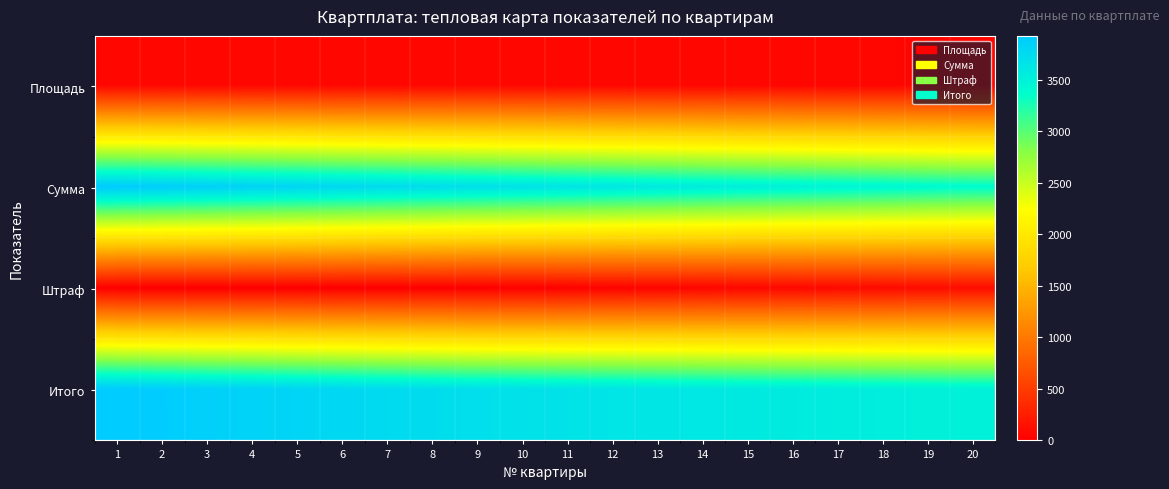

Reading left to right, list all the values displayed in this chart.

Площадь: 1=70.0	2=69.5	3=69.0	4=68.5	5=68.0	6=67.5	7=67.0	8=66.5	9=66.0	10=65.5	11=65.0	12=64.5	13=64.0	14=63.5	15=63.0	16=62.5	17=62.0	18=61.5	19=61.0	20=60.5
Сумма: 1=3927.0	2=3898.9	3=3870.9	4=3842.8	5=3814.8	6=3786.8	7=3758.7	8=3730.7	9=3702.6	10=3674.6	11=3646.5	12=3618.4	13=3590.4	14=3562.3	15=3534.3	16=3506.2	17=3478.2	18=3450.2	19=3422.1	20=3394.1
Штраф: 1=0.0	2=0.0	3=0.0	4=0.0	5=0.0	6=0.0	7=0.0	8=0.0	9=0.0	10=10.0	11=20.0	12=30.0	13=40.0	14=50.0	15=60.0	16=70.0	17=80.0	18=90.0	19=100.0	20=110.0
Итого: 1=3927.0	2=3898.9	3=3870.9	4=3842.8	5=3814.8	6=3786.8	7=3758.7	8=3730.7	9=3702.6	10=3684.6	11=3666.5	12=3648.4	13=3630.4	14=3612.3	15=3594.3	16=3576.2	17=3558.2	18=3540.2	19=3522.1	20=3504.1